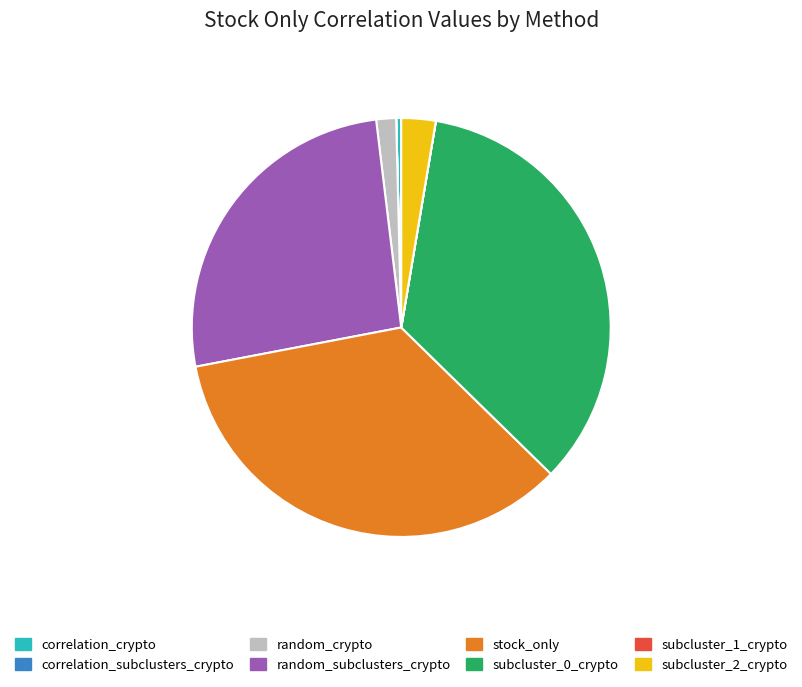

Does stock_only represent more than half of the total?

No